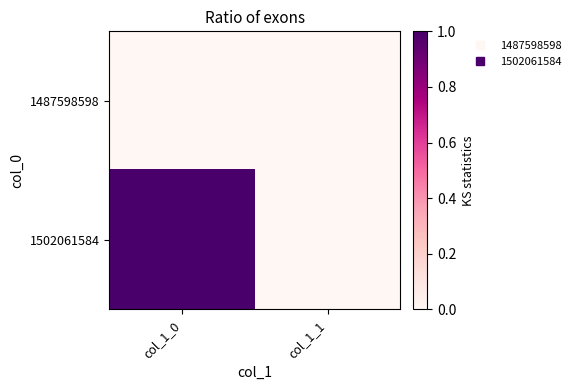

Reading left to right, list all the values displayed in this chart.

1487598598: col_1_0=0	col_1_1=0
1502061584: col_1_0=1	col_1_1=0